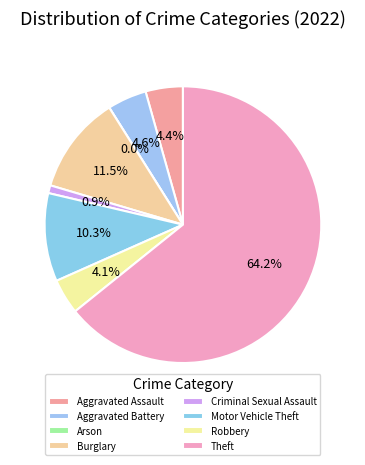

To the nearest percent, what is the difference between the largest and smallest slice percentages?

64%